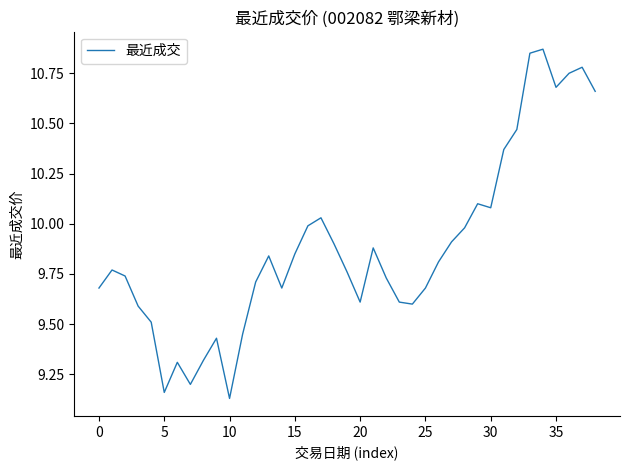

How many lines are shown in the chart?

1